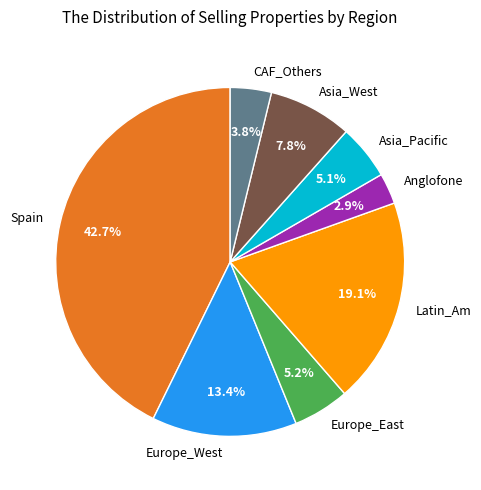

What is the largest slice in the pie chart?

Spain